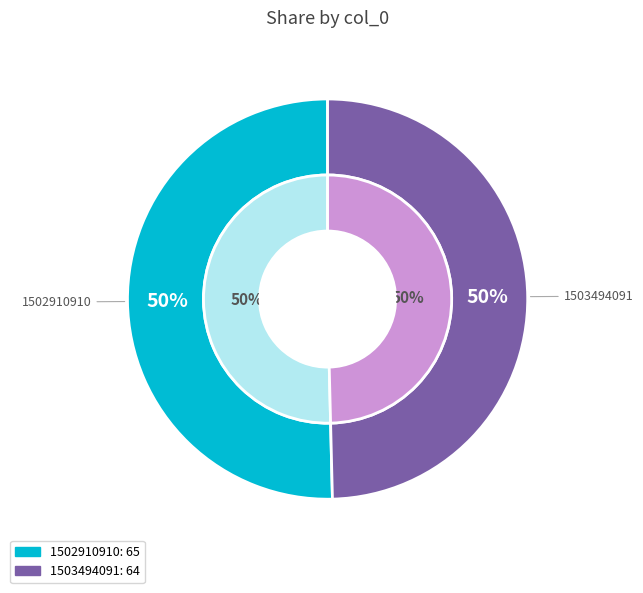

Combined, do 1503494091 and 1502910910 account for over 50%?

Yes